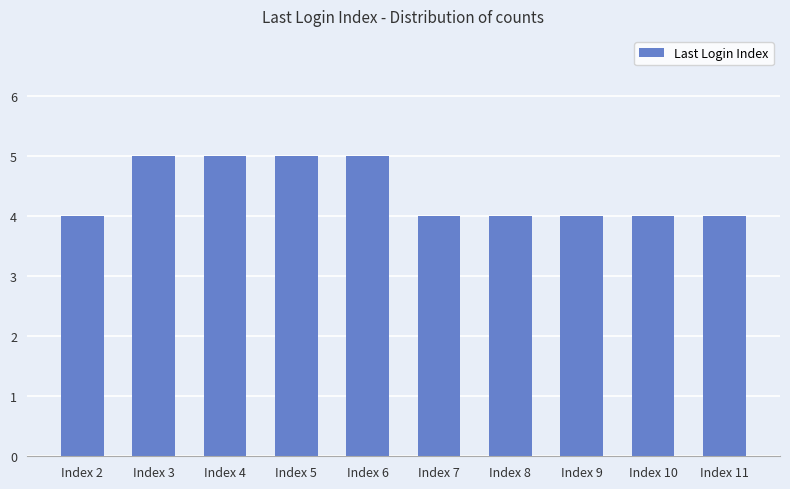

What is the value of the 3rd bar from the left?

5